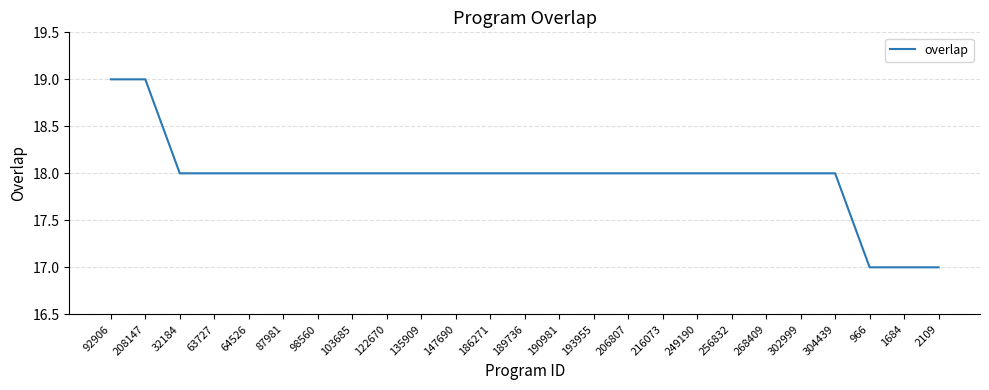

What position from the left is 63727?

4